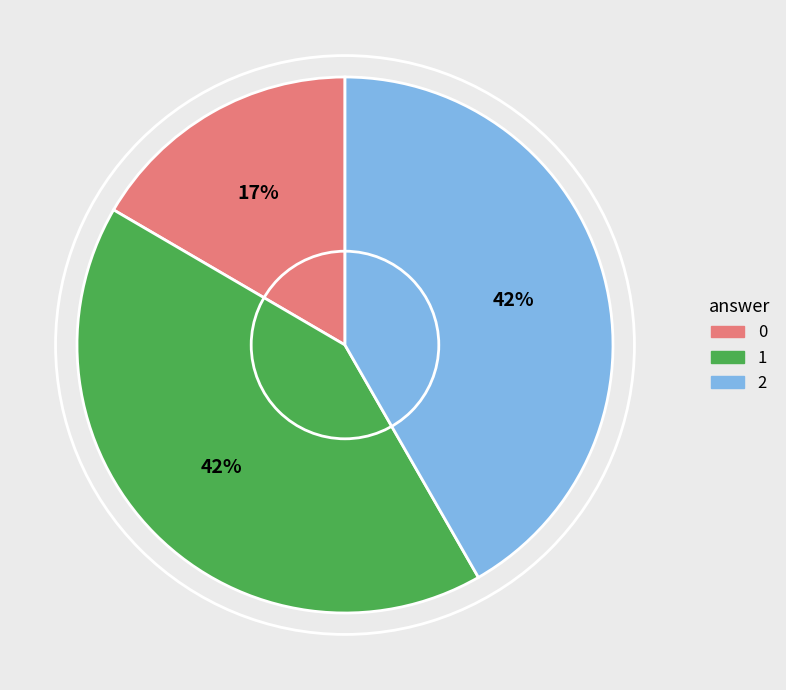

To the nearest percent, what is the combined percentage of 1 and 2?

83%